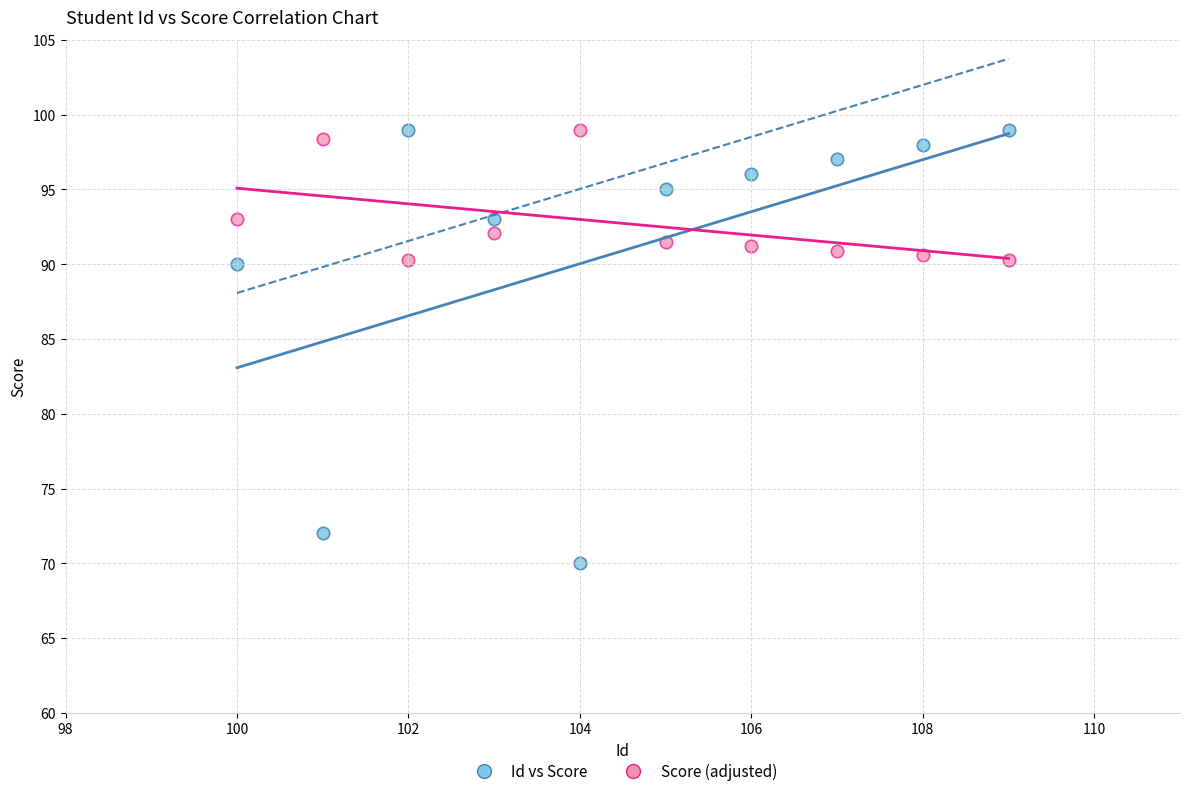

What are all the series names shown in the legend?

Id vs Score, Score (adjusted)